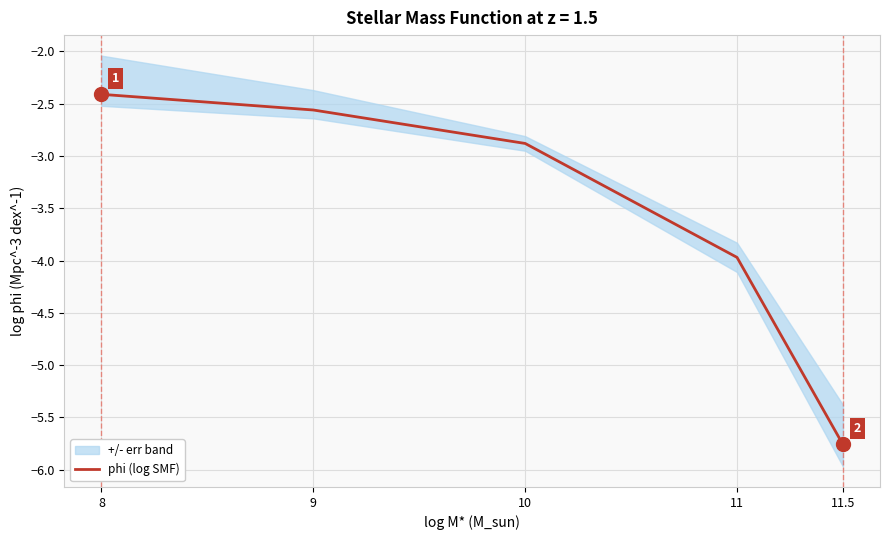

Which label corresponds to the smallest value in the chart?

11.5